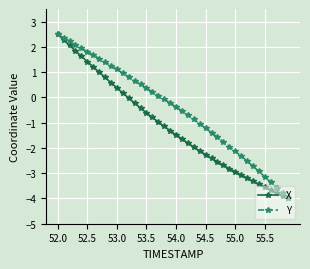

Rank the series by their average value, from lowest to highest.

X, Y